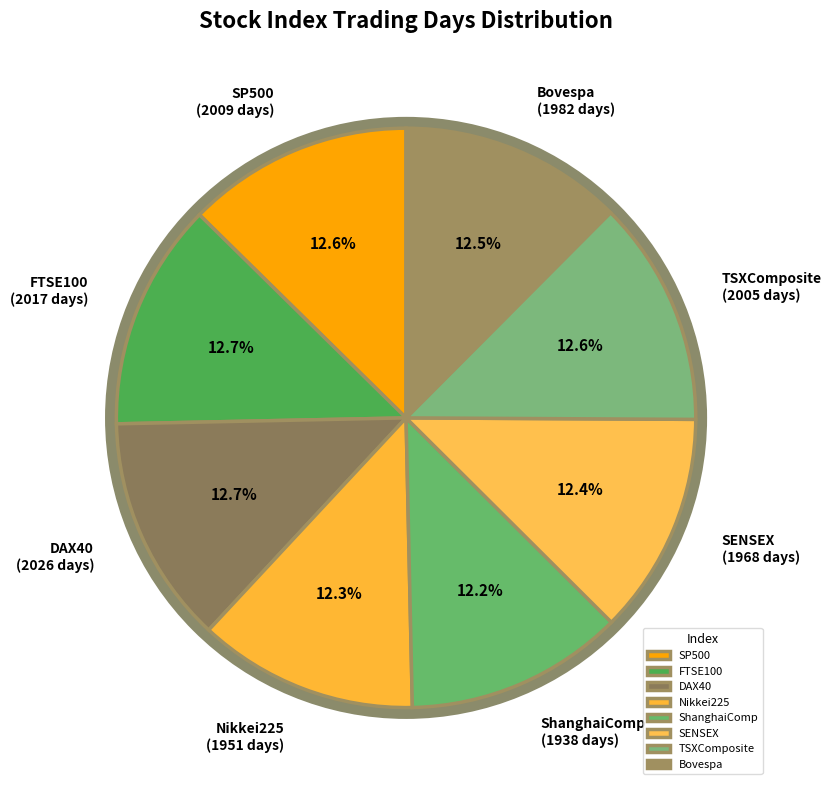

Is TSXComposite the majority of the pie?

No